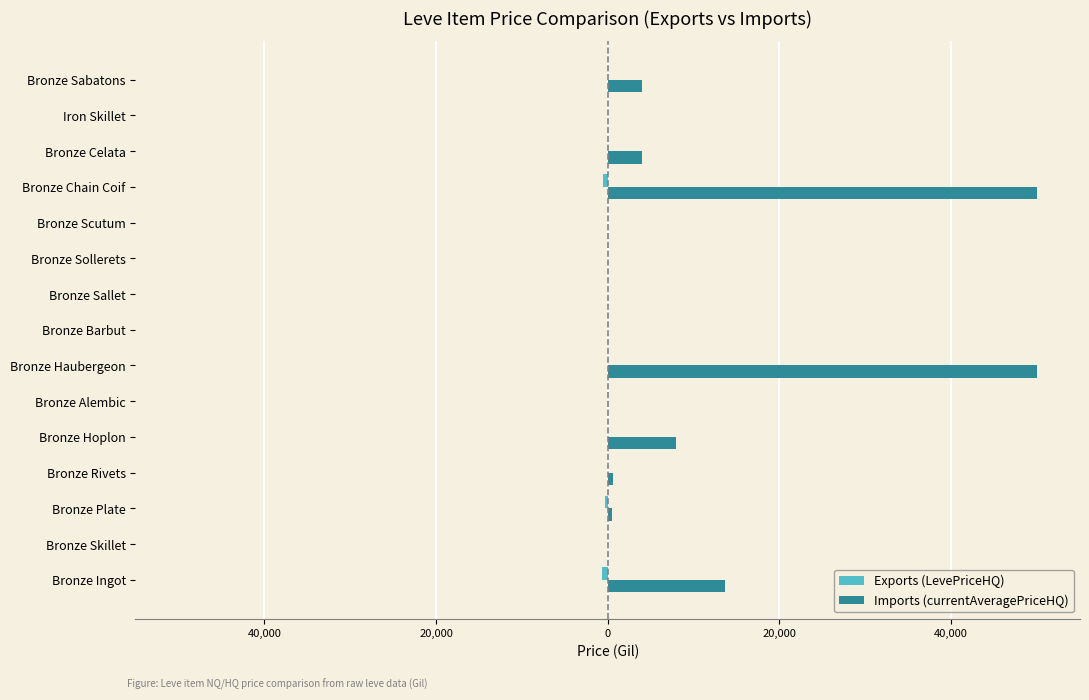

What are all the series names shown in the legend?

Exports (LevePriceHQ), Imports (currentAveragePriceHQ)